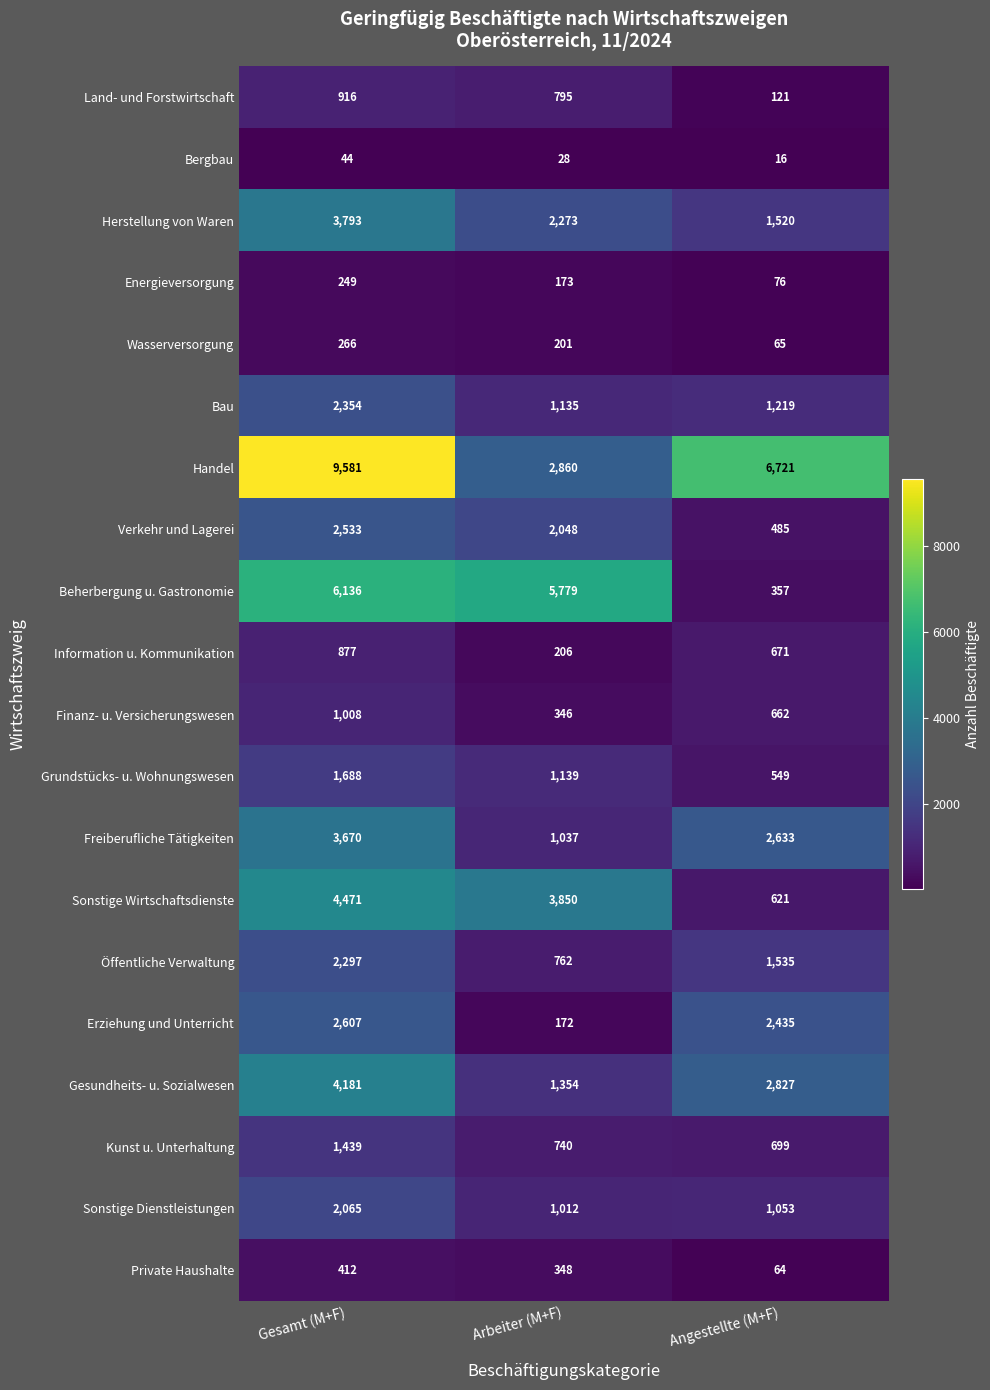

What is the smallest value displayed?

16